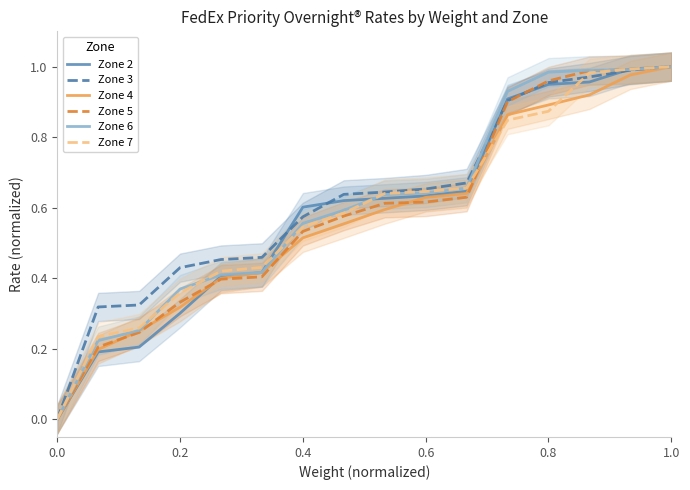

True or false: Zone 4 has a value of 0.1 at 0.2.

False